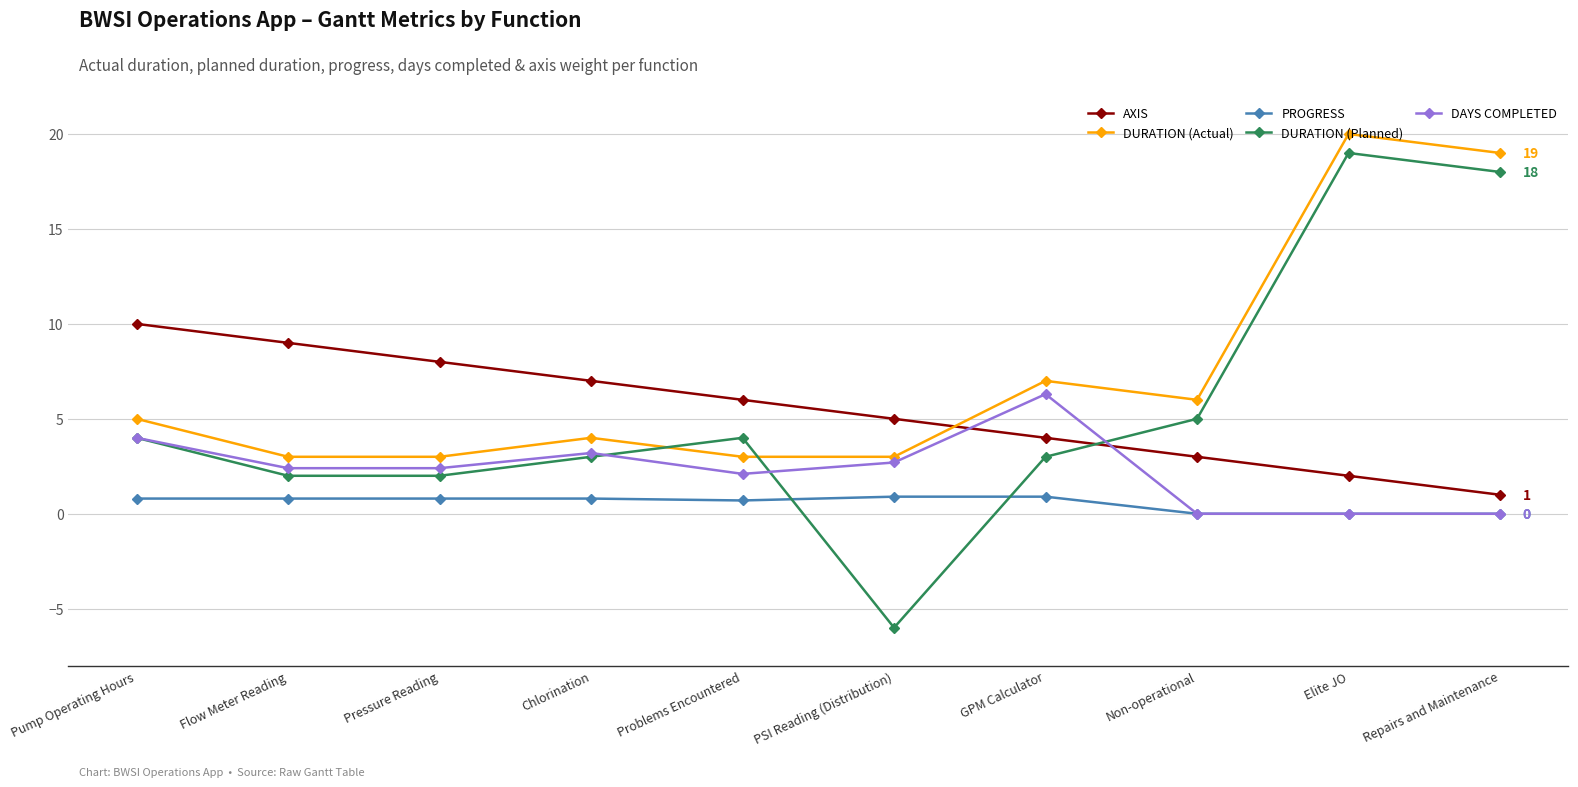

True or false: PROGRESS and AXIS cross at least once.

False